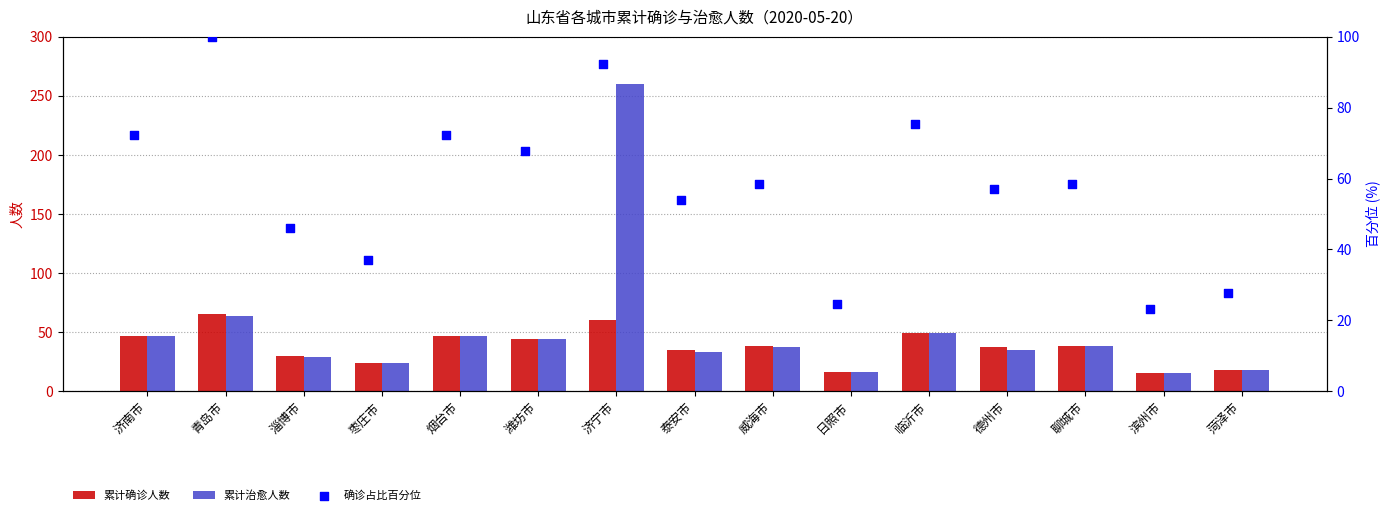

At how many categories does at least one series exceed 164?

1